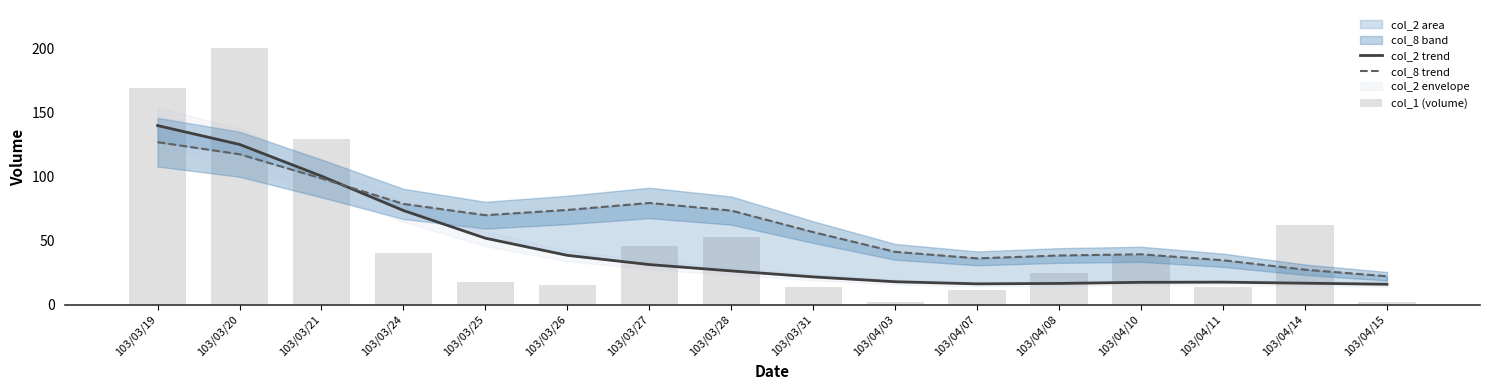

How many groups of bars are there?

16